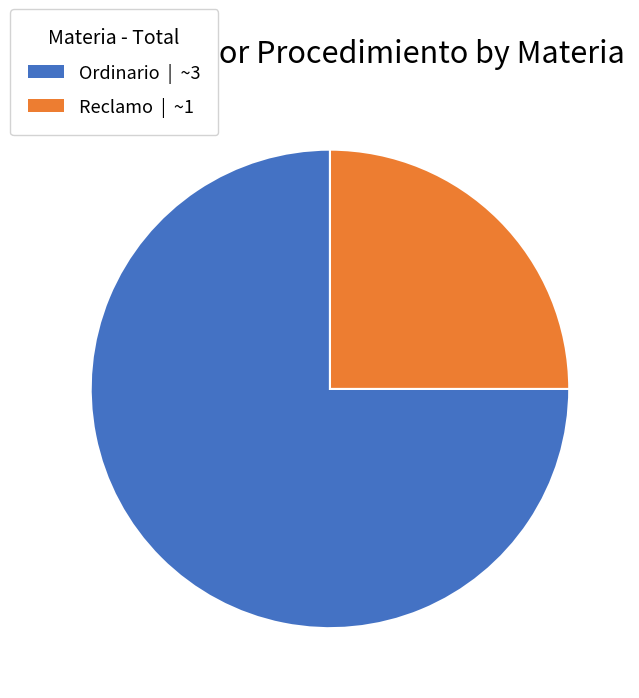

Is it true that Reclamo is 25% of the pie?

True